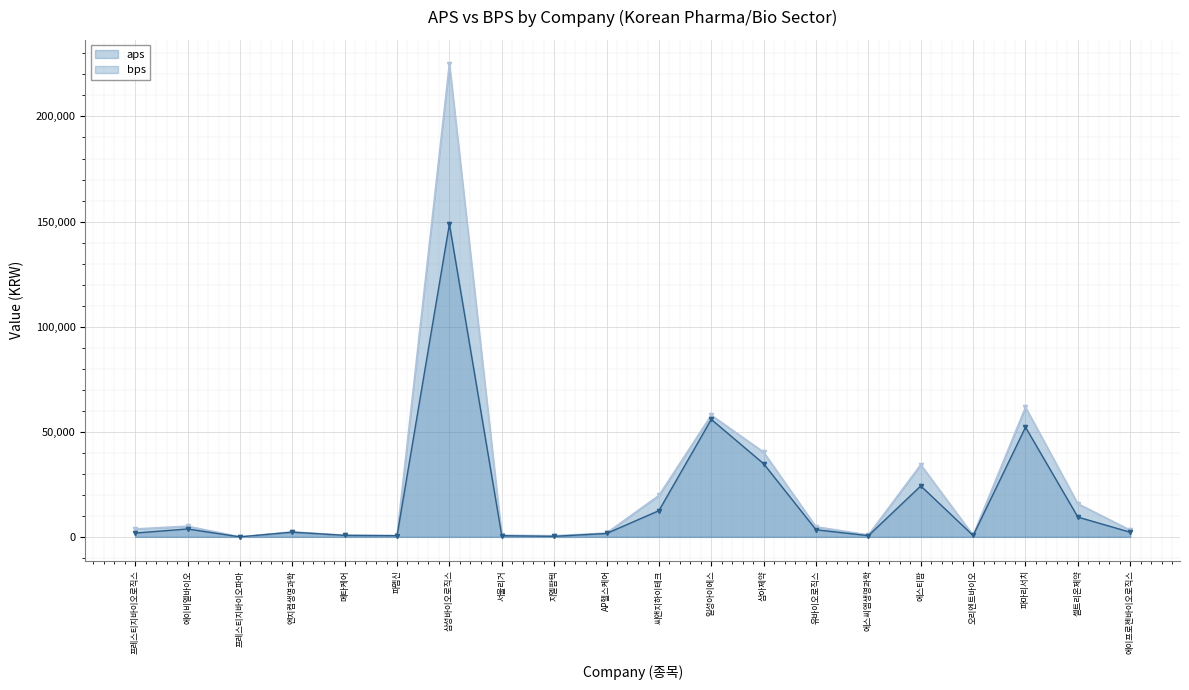

At which label is aps closest to 112589?

파마리서치